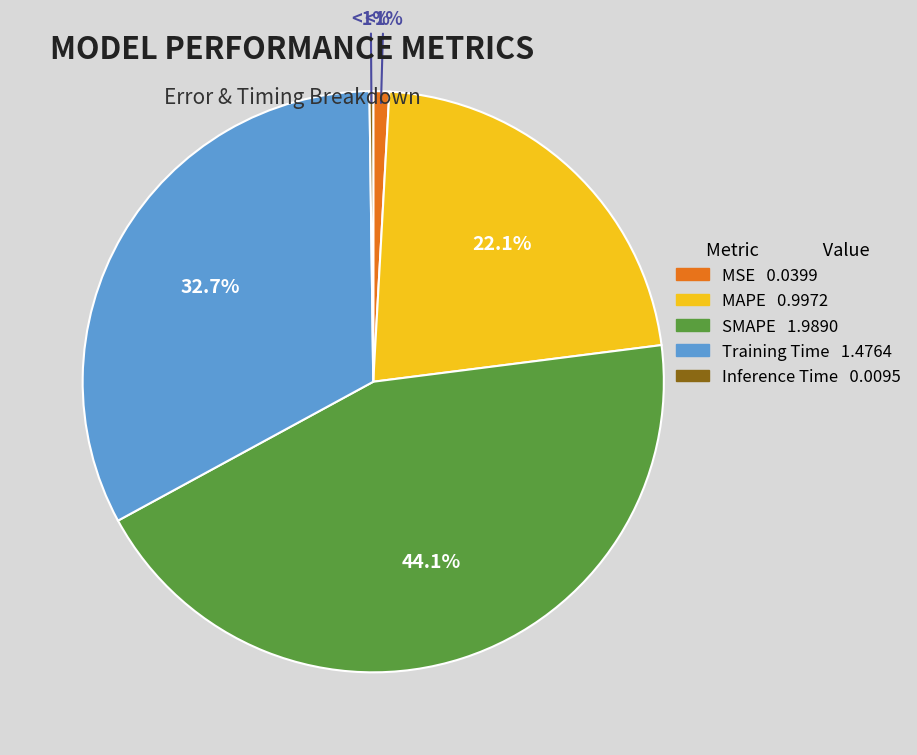

What is the smallest slice in the pie chart?

Inference Time